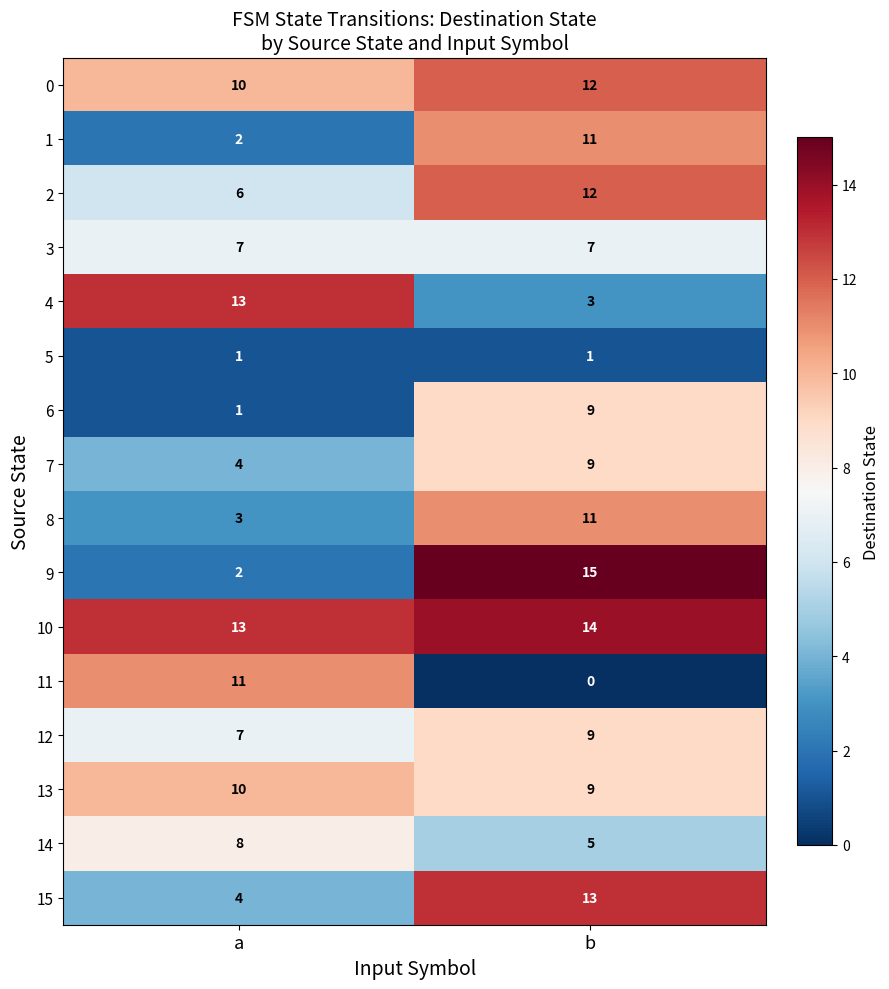

What is the total value across all series at a?

102